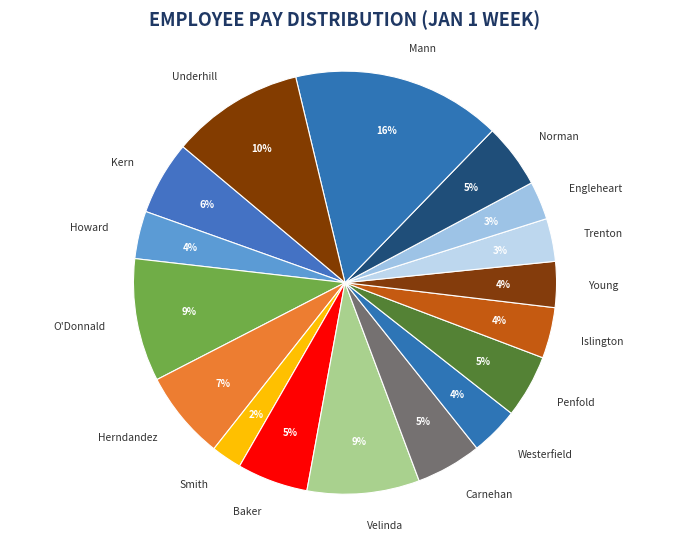

To the nearest percent, what is the average slice percentage?

6%